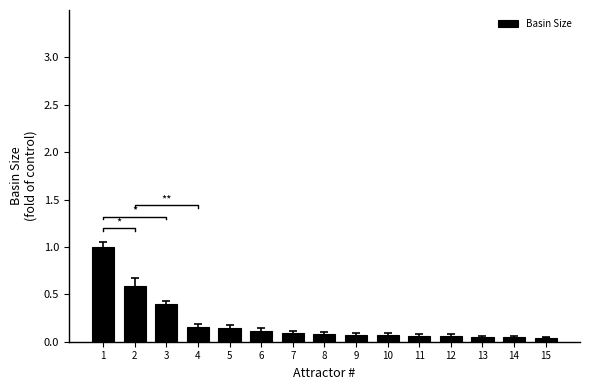

What is the greatest value displayed?

1.0